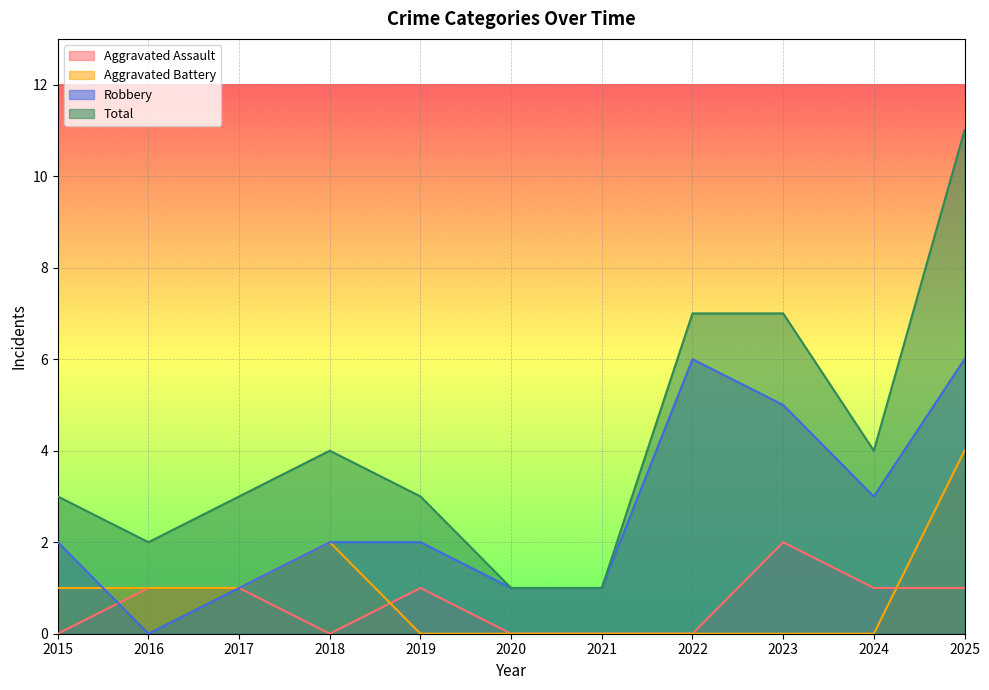

How many times do Robbery and Aggravated Battery cross each other?

1